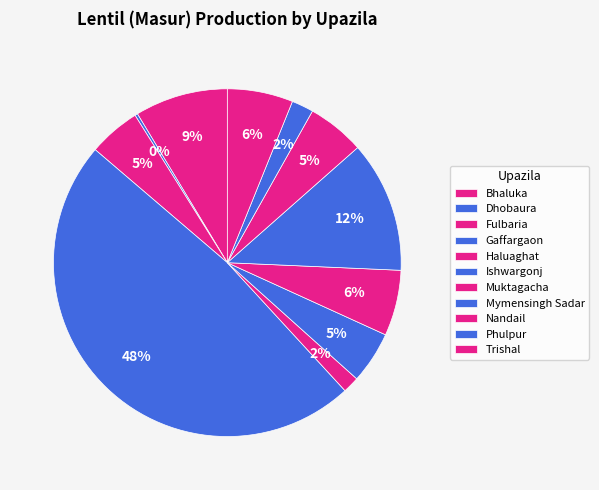

Does any single category account for the majority?

No